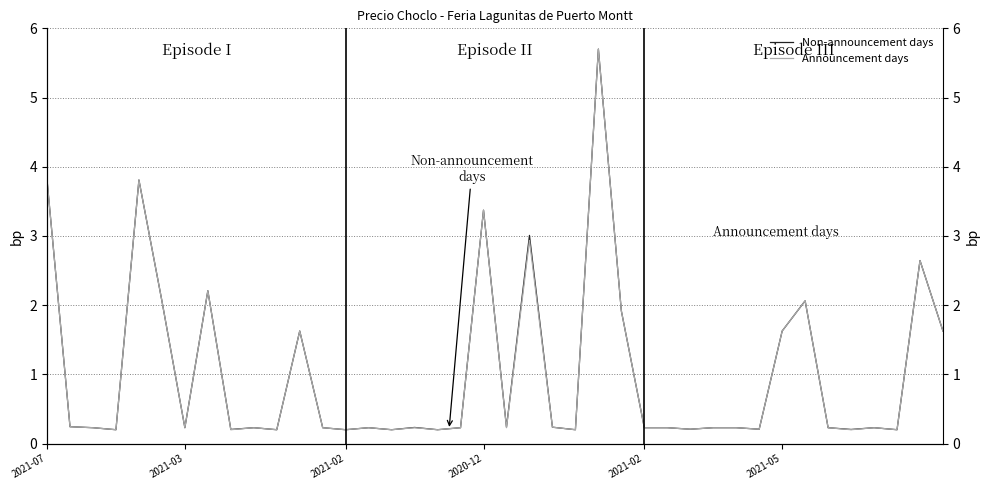

Reading right to left, extract all data points from this chart.

Non-announcement days: 1.6	2.6	0.2	0.2	0.2	0.2	2.1	1.6	0.2	0.2	0.2	0.2	0.2	0.2	1.9	5.7	0.2	0.2	3.0	0.2	3.4	0.2	0.2	0.2	0.2	0.2	0.2	0.2	1.6	0.2	0.2	0.2	2.2	0.2	2.1	3.8	0.2	0.2	0.2	3.8
Announcement days: 1.6	2.6	0.2	0.2	0.2	0.2	2.1	1.6	0.2	0.2	0.2	0.2	0.2	0.2	1.9	5.7	0.2	0.2	2.9	0.2	3.4	0.2	0.2	0.2	0.2	0.2	0.2	0.2	1.6	0.2	0.2	0.2	2.2	0.2	2.1	3.8	0.2	0.2	0.2	3.8